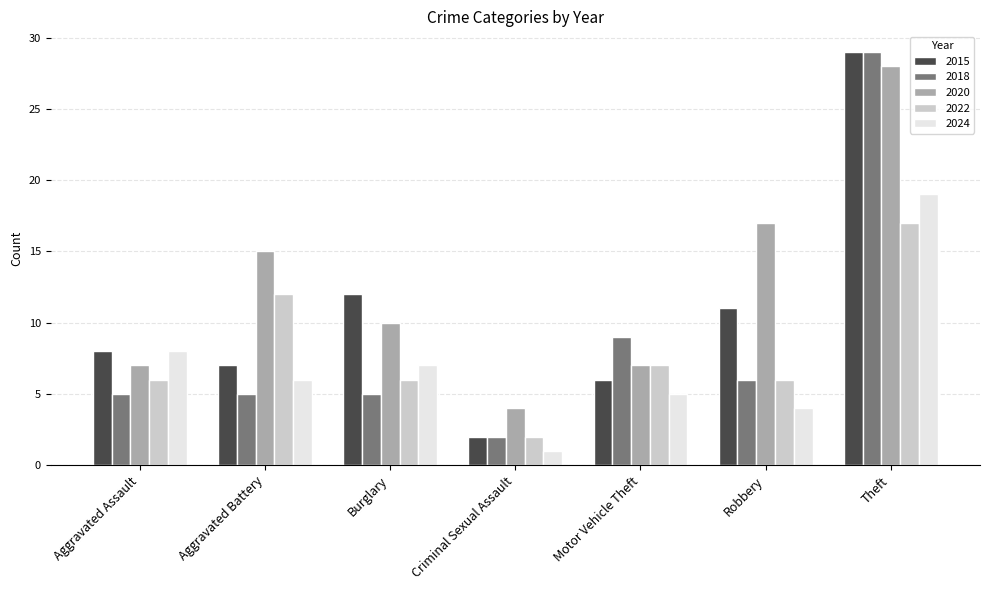

Is it true that 2024 equals 5 at Motor Vehicle Theft?

True